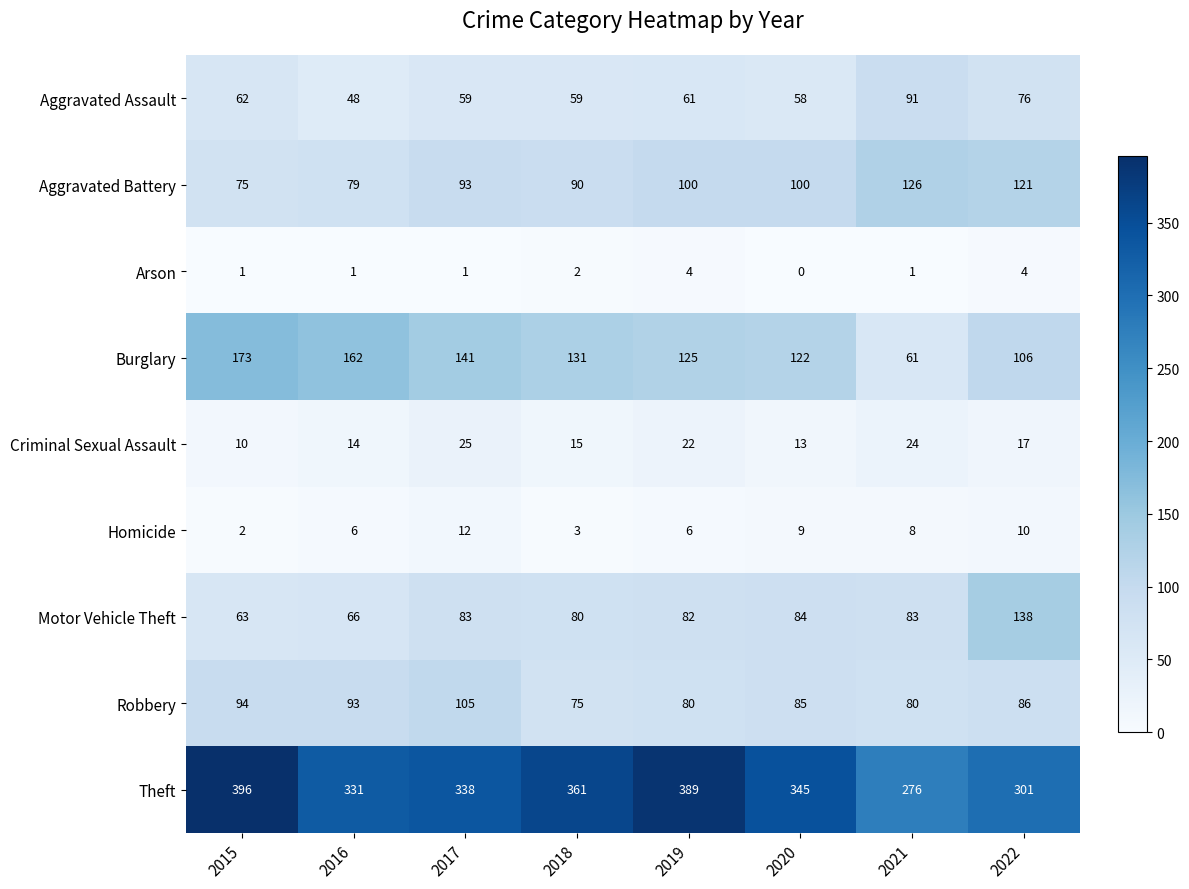

What value does the Aggravated Battery series have at 2015?

75